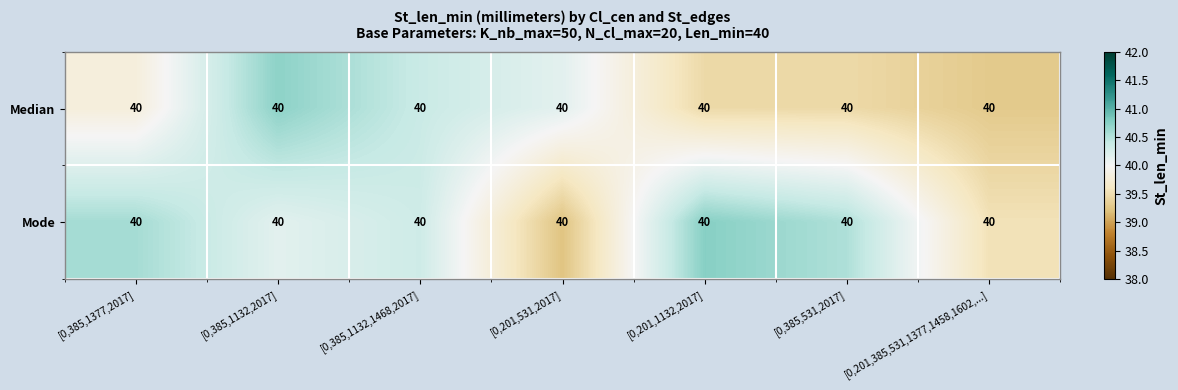

Which has a higher value, [0,201,1132,2017] or [0,385,1377,2017]?

[0,385,1377,2017]